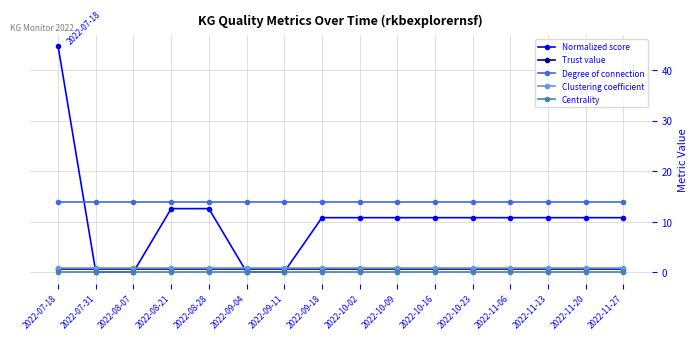

How many categories are shown in the chart?

16